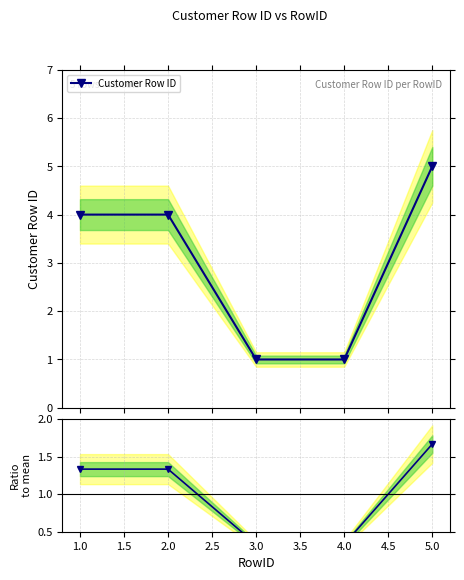

True or false: Customer Row ID has more than 1 points higher than both neighbors.

False